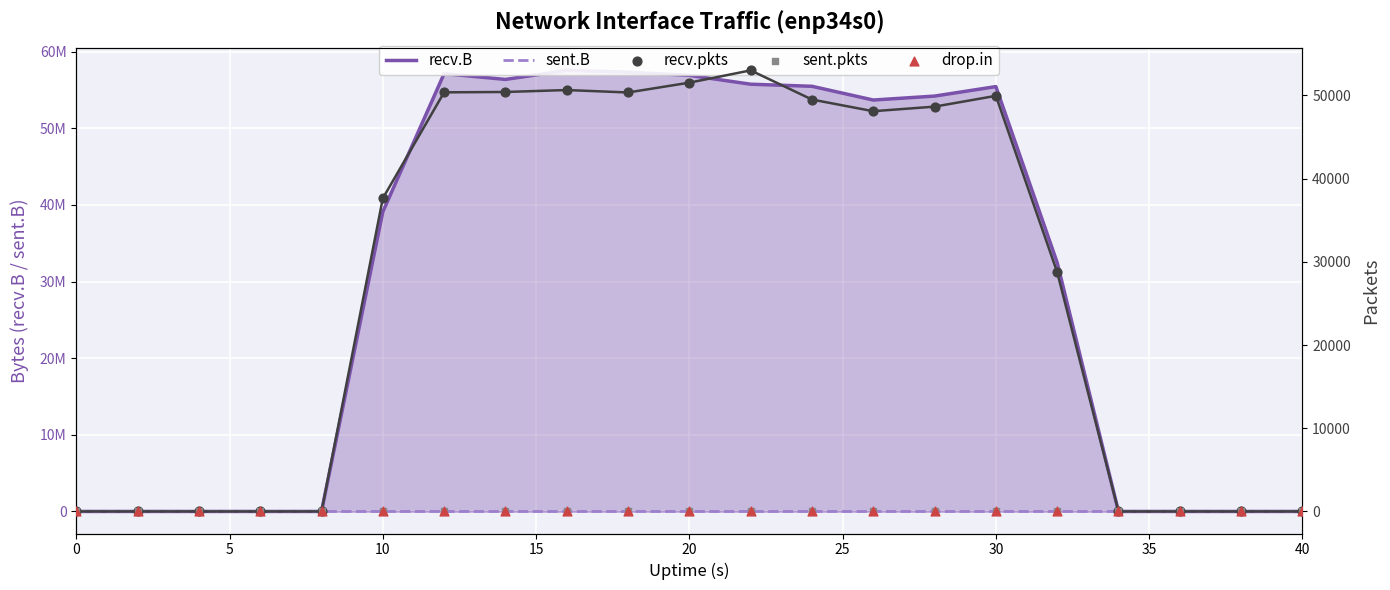

At how many categories does at least one series exceed 20338915?

12